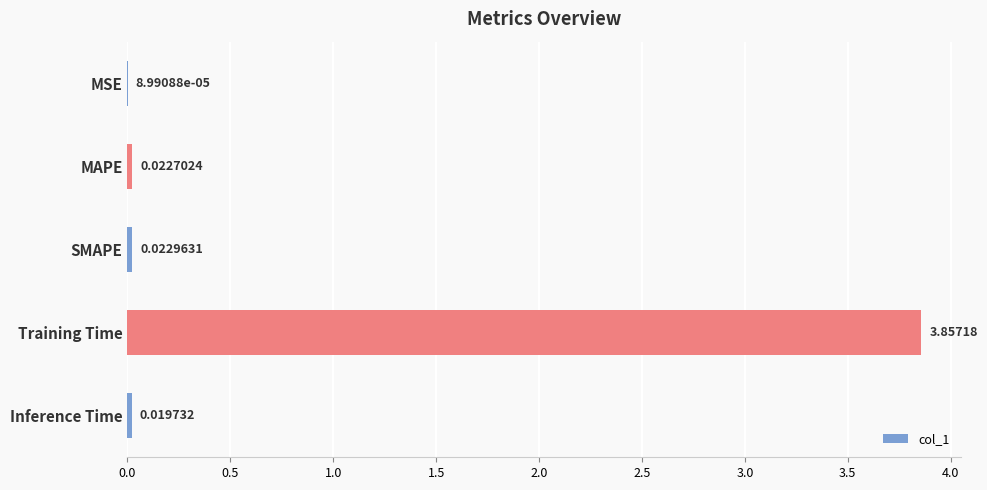

Does the chart contain stacked bars?

No